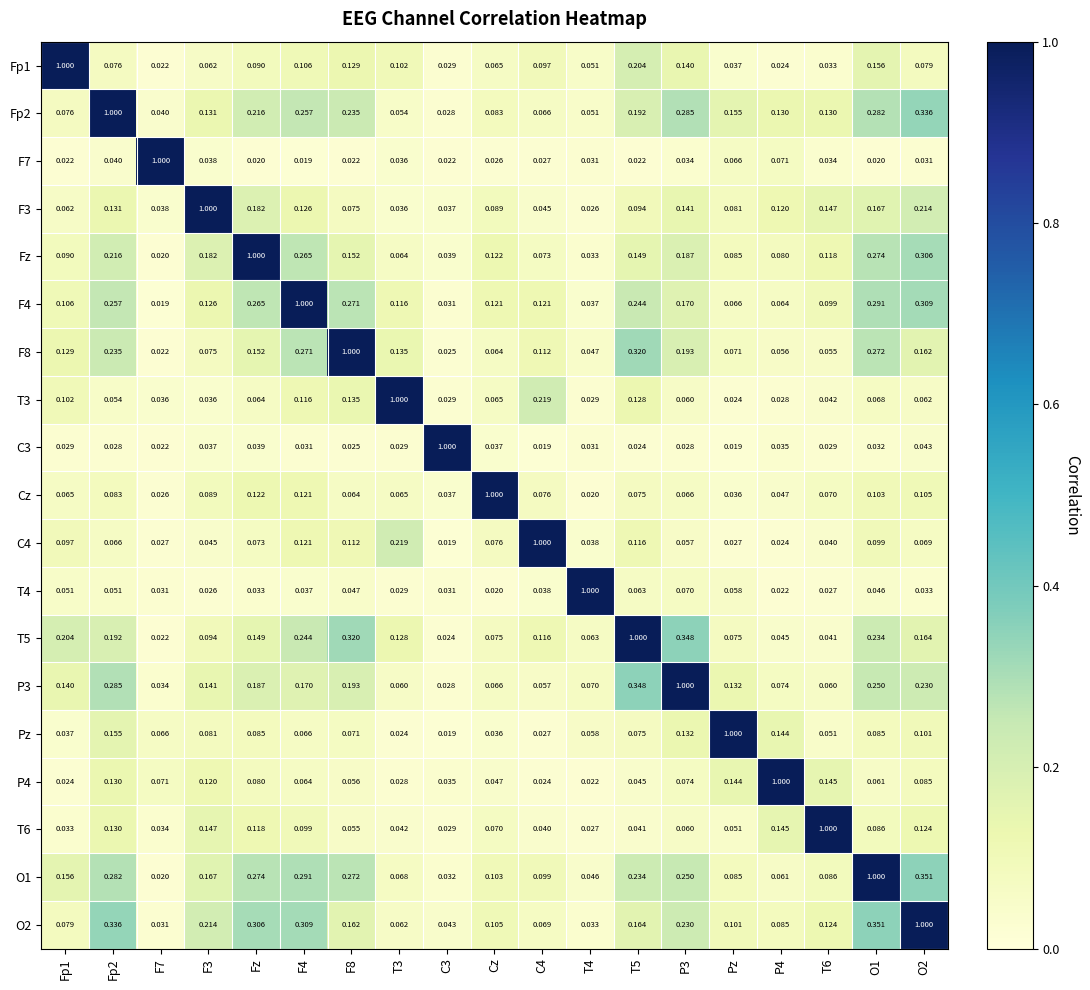

Is the value of T4 at T6 greater than the value of Fp1 at P3?

No